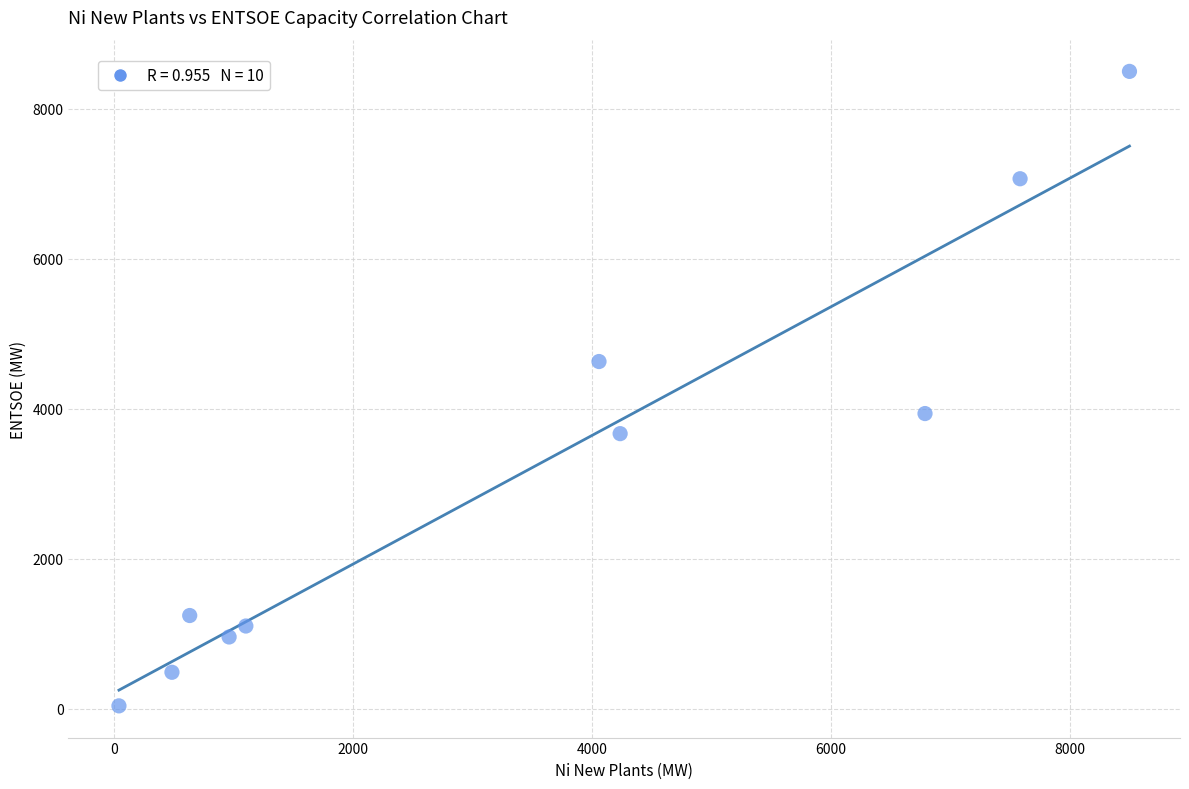

What is the average Y value?

3163